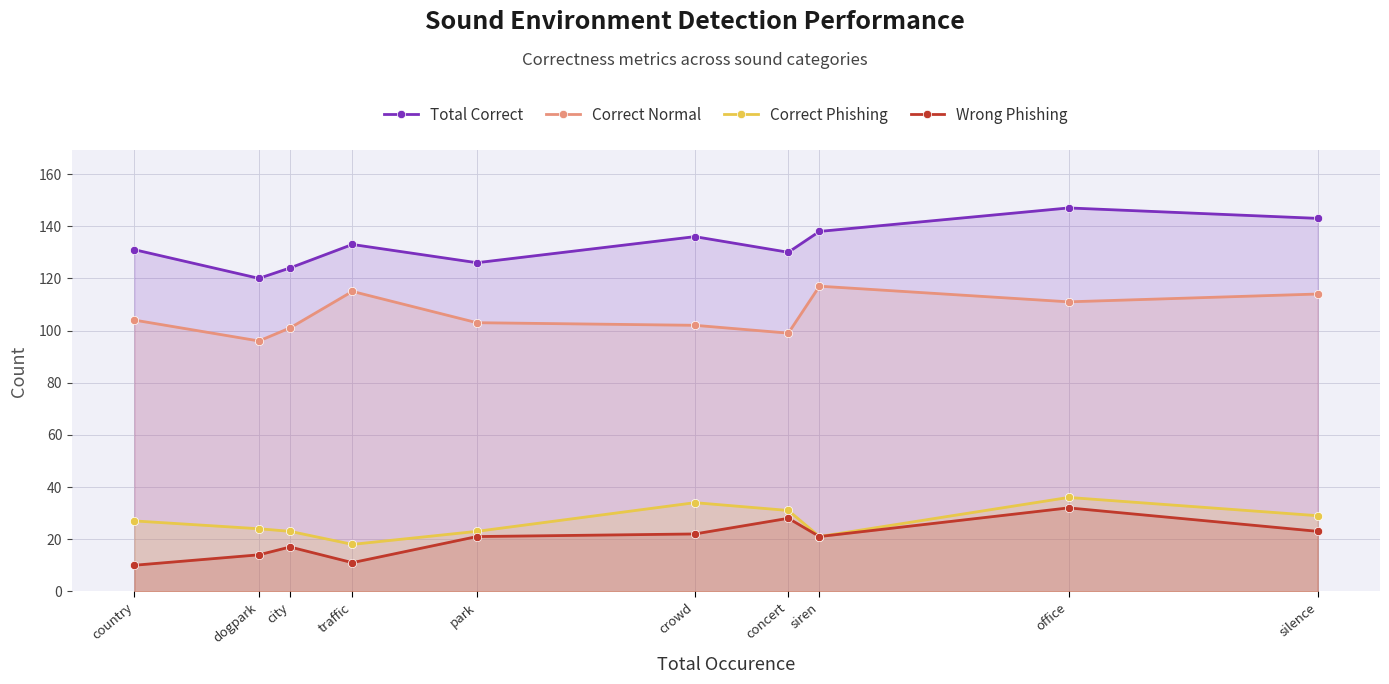

Reading left to right, extract all data points from this chart.

Total Correct: country=131	dogpark=120	city=124	traffic=133	park=126	crowd=136	concert=130	siren=138	office=147	silence=143
Correct Normal: country=104	dogpark=96	city=101	traffic=115	park=103	crowd=102	concert=99	siren=117	office=111	silence=114
Correct Phishing: country=27	dogpark=24	city=23	traffic=18	park=23	crowd=34	concert=31	siren=21	office=36	silence=29
Wrong Phishing: country=10	dogpark=14	city=17	traffic=11	park=21	crowd=22	concert=28	siren=21	office=32	silence=23